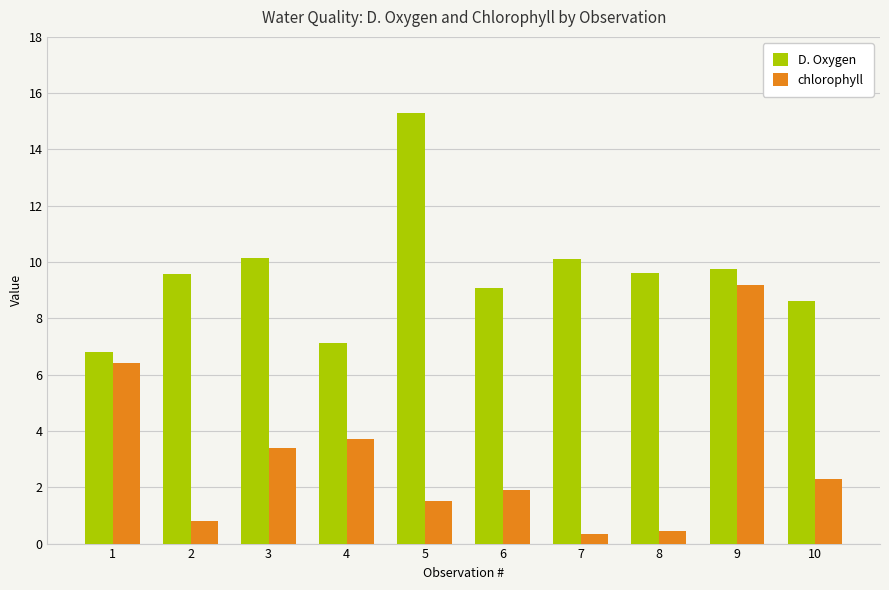

What is the sum of the D. Oxygen values at 1 and 3?

17.0